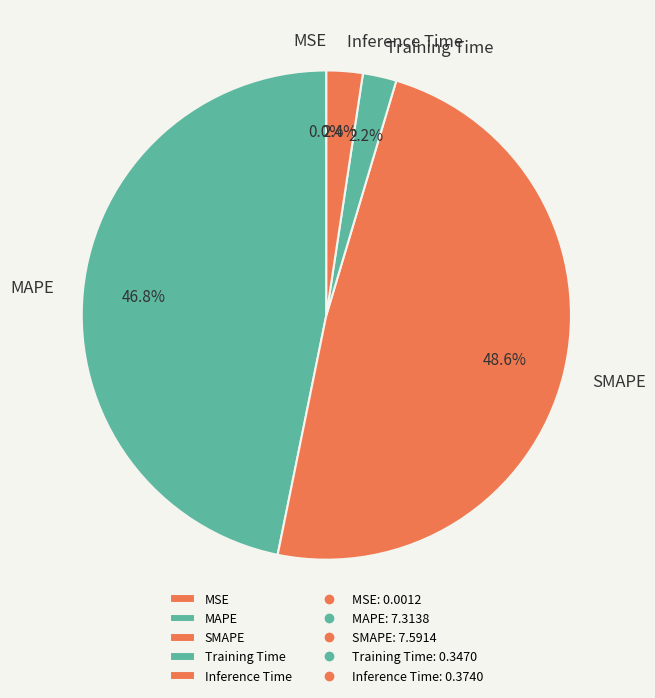

Which category has the biggest portion of the pie?

SMAPE